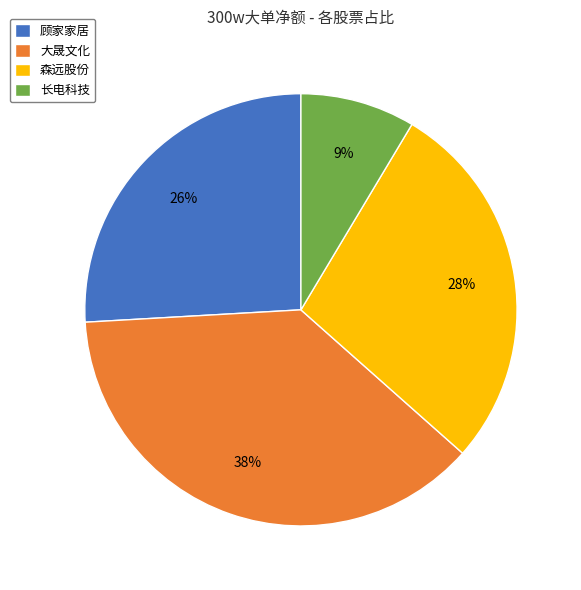

Does any single category account for the majority?

No